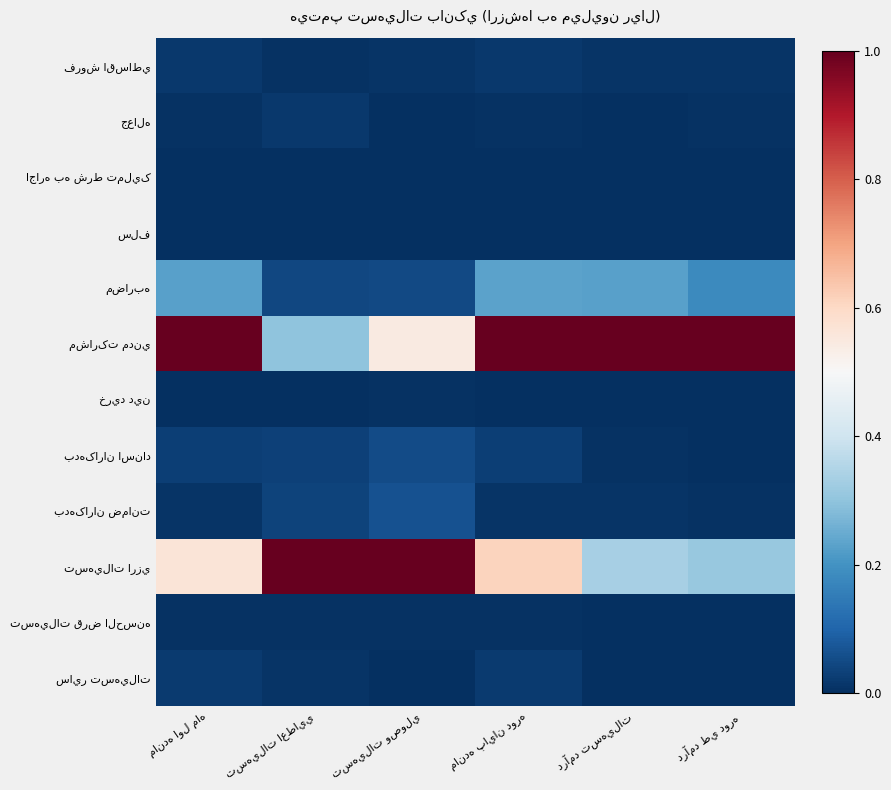

Which category has the highest value in the فروش اقساطي series?

مانده پايان دوره